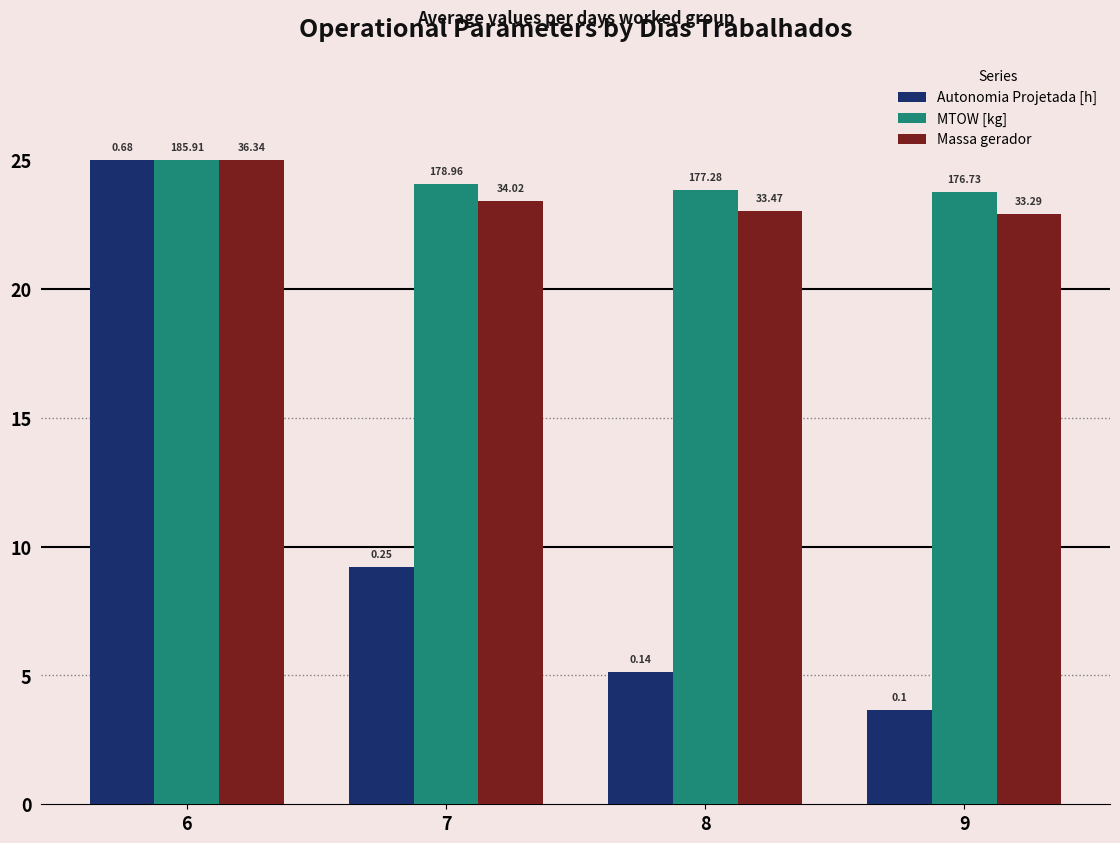

What is the value of the MTOW [kg] bar at the 2nd from the left?

24.1